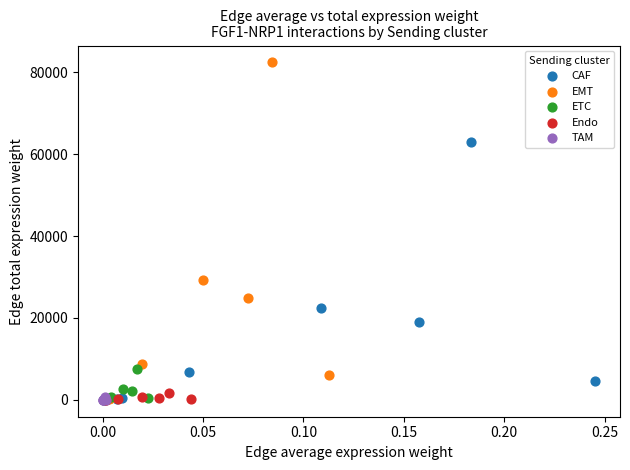

What are all the series names shown in the legend?

CAF, EMT, ETC, Endo, TAM